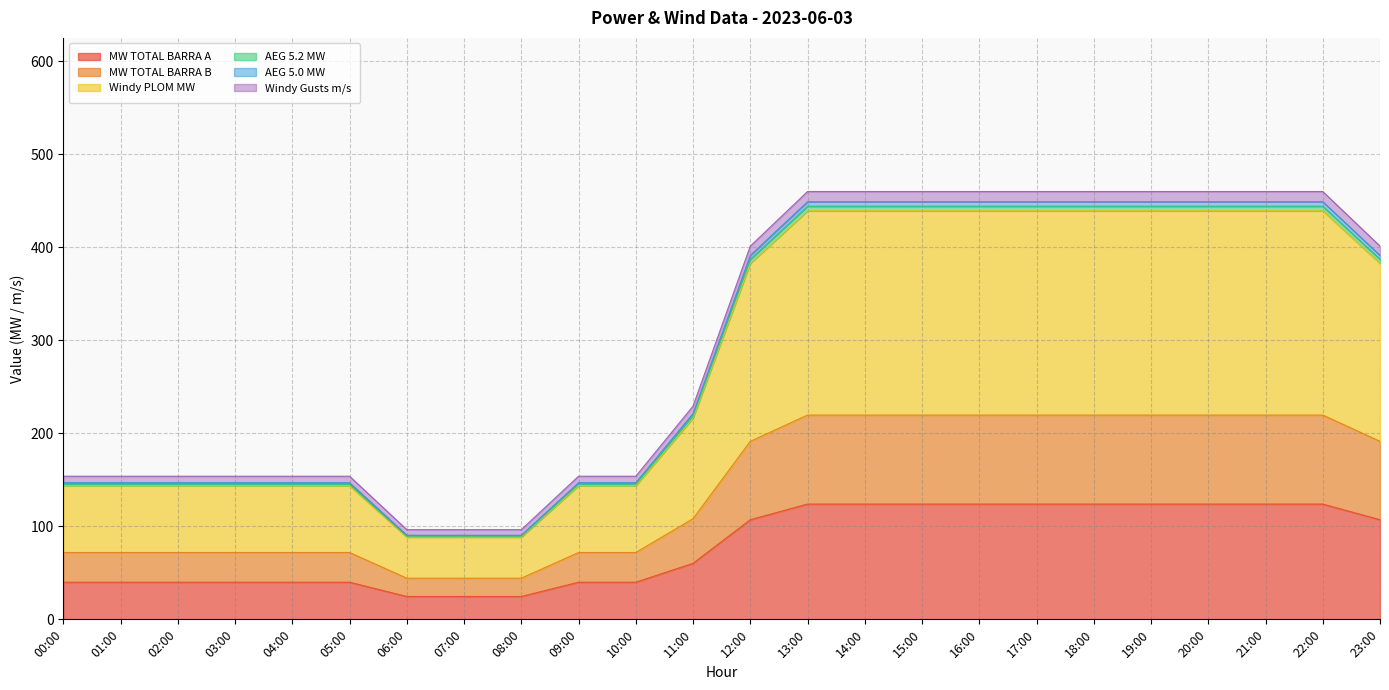

What is the highest value of the MW TOTAL BARRA A series?

123.9